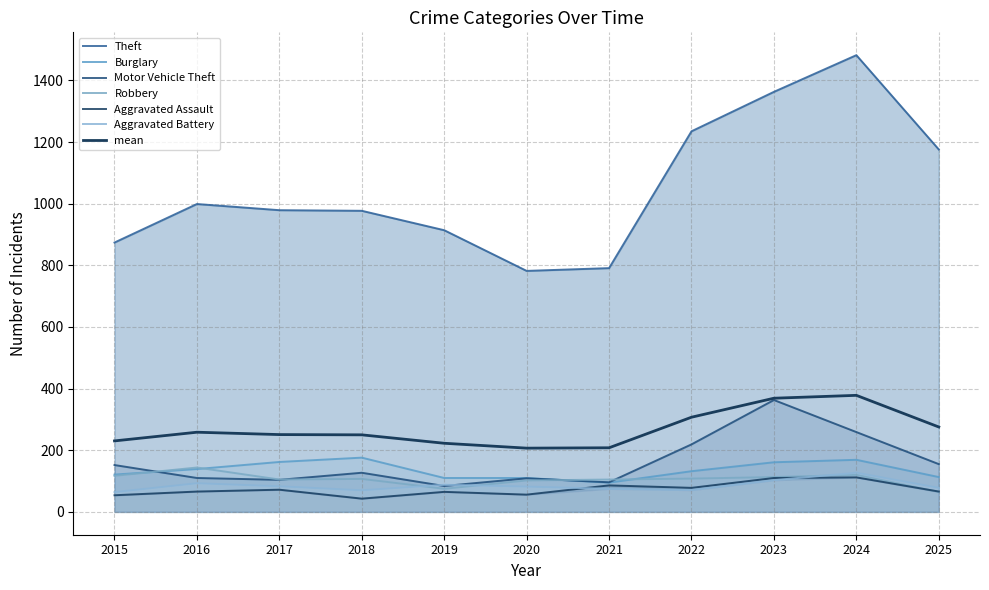

True or false: Aggravated Battery has more than 2 interior local peaks.

True